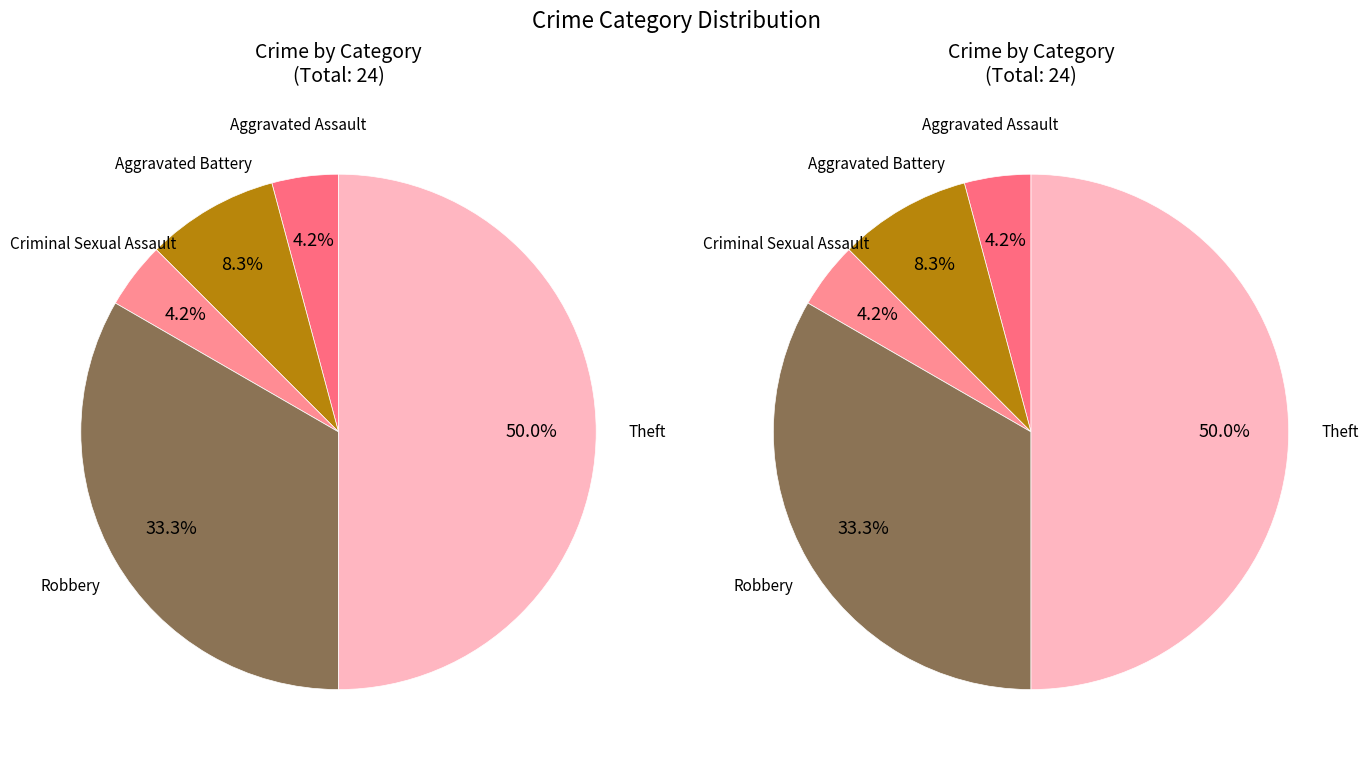

To the nearest percent, what percentage of the pie is Aggravated Assault?

4%